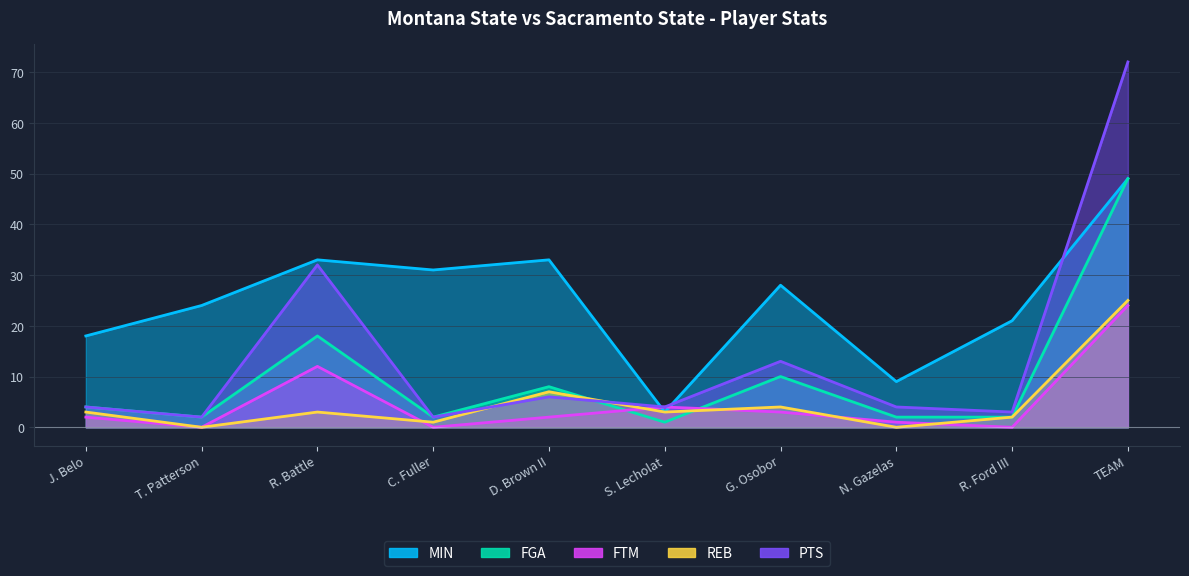

Rank the series at S. Lecholat from lowest to highest value.

FGA, MIN, REB, FTM, PTS